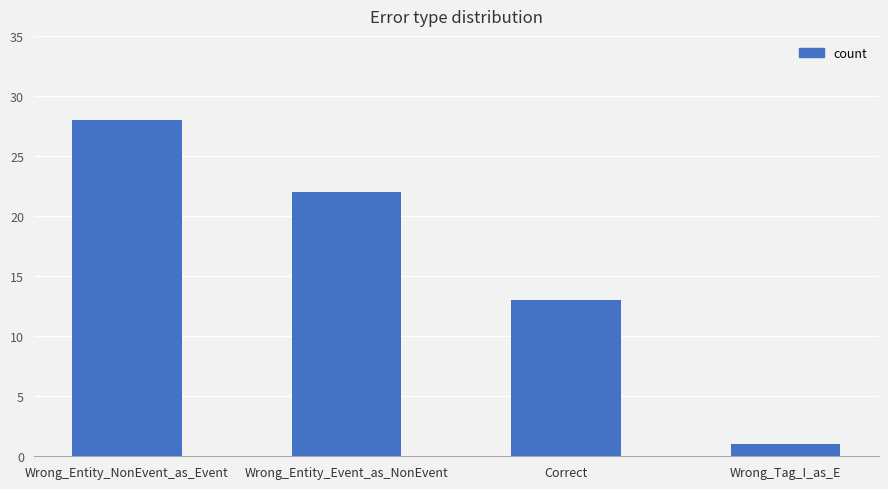

What is the greatest value displayed?

28